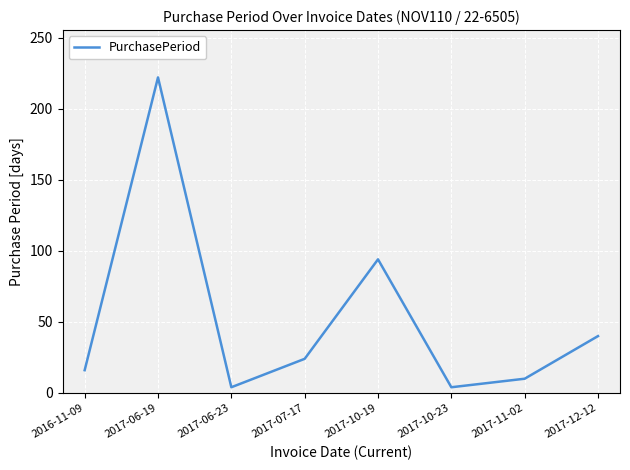

What is the greatest value displayed?

222